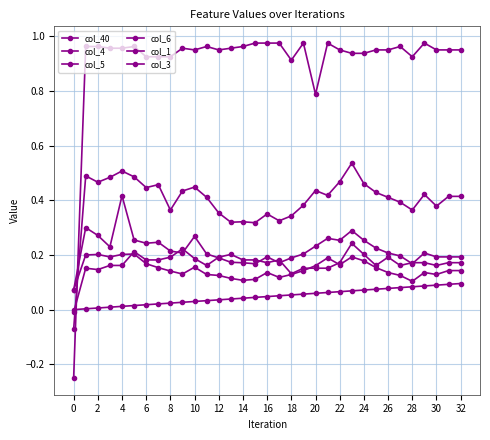

True or false: col_4 has more than 2 points higher than both neighbors.

True